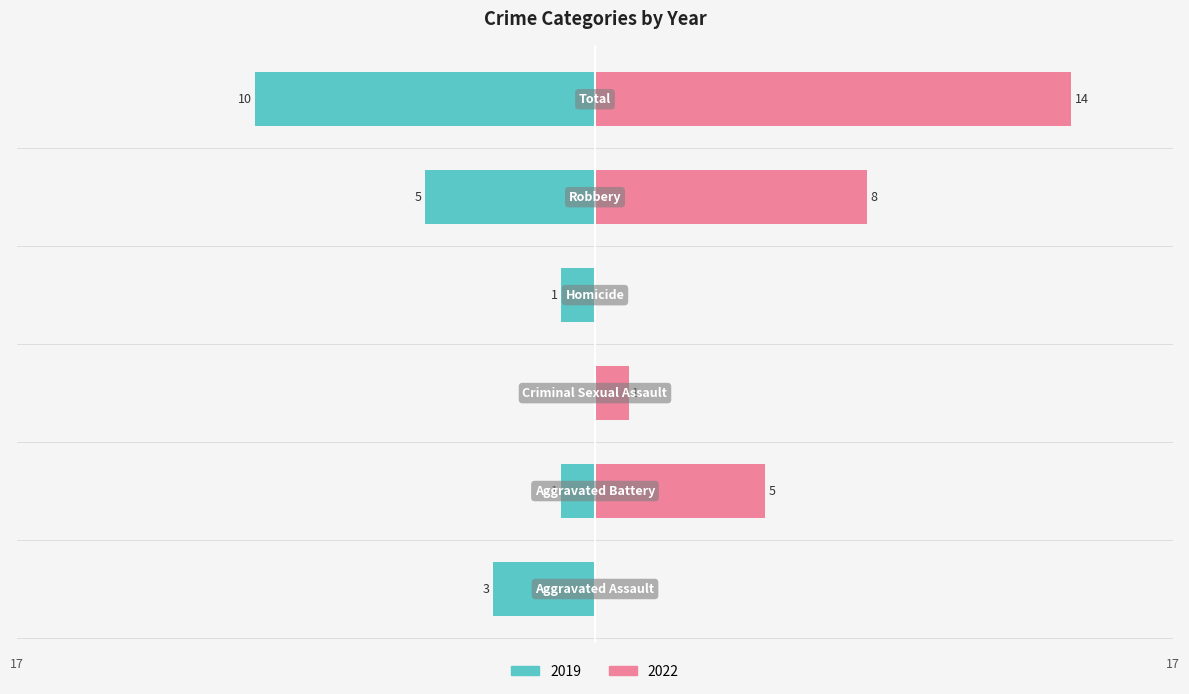

Is it true that 2019 equals 5 at Robbery?

True